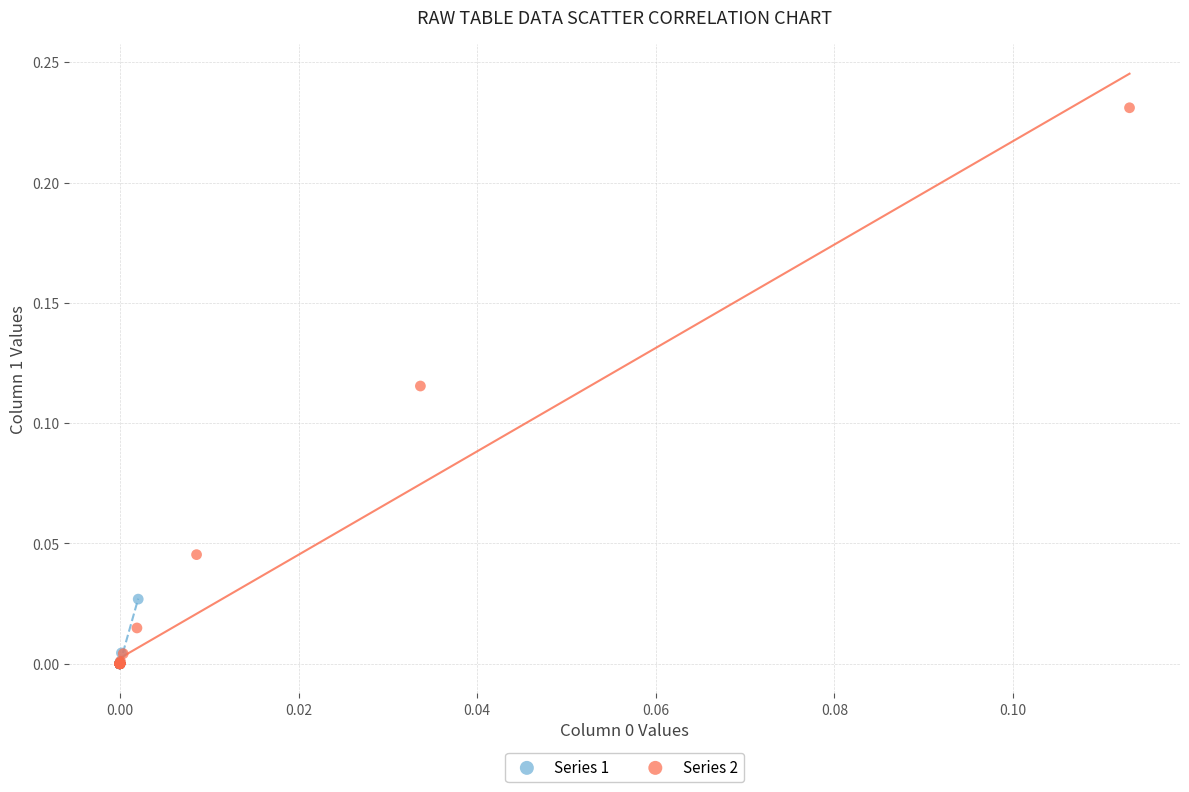

What are all the series names shown in the legend?

Series 1, Series 2